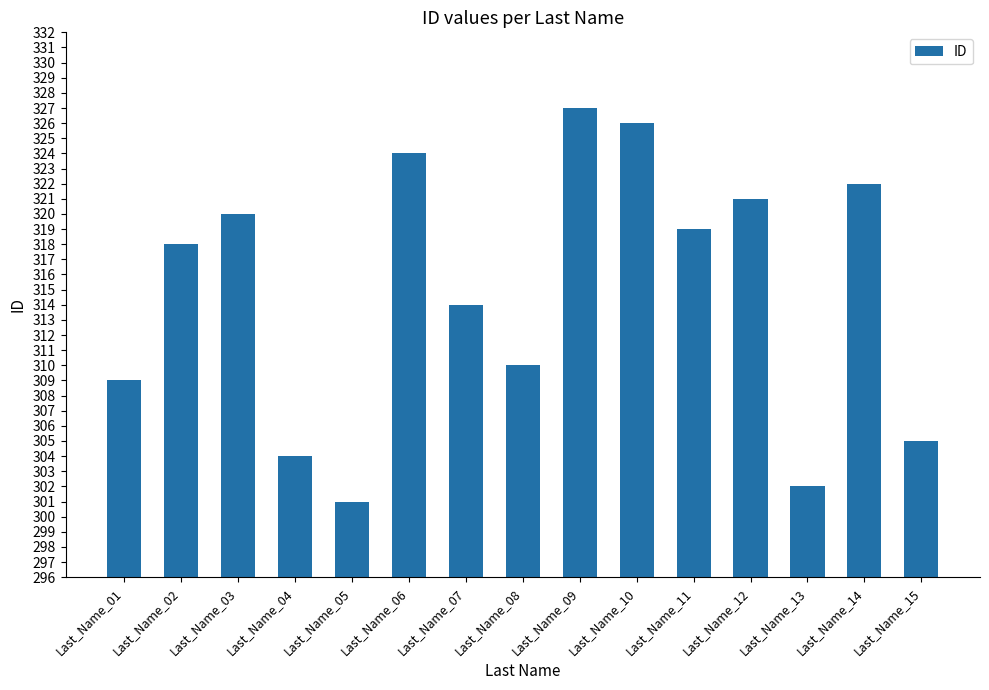

Does the chart contain stacked bars?

No